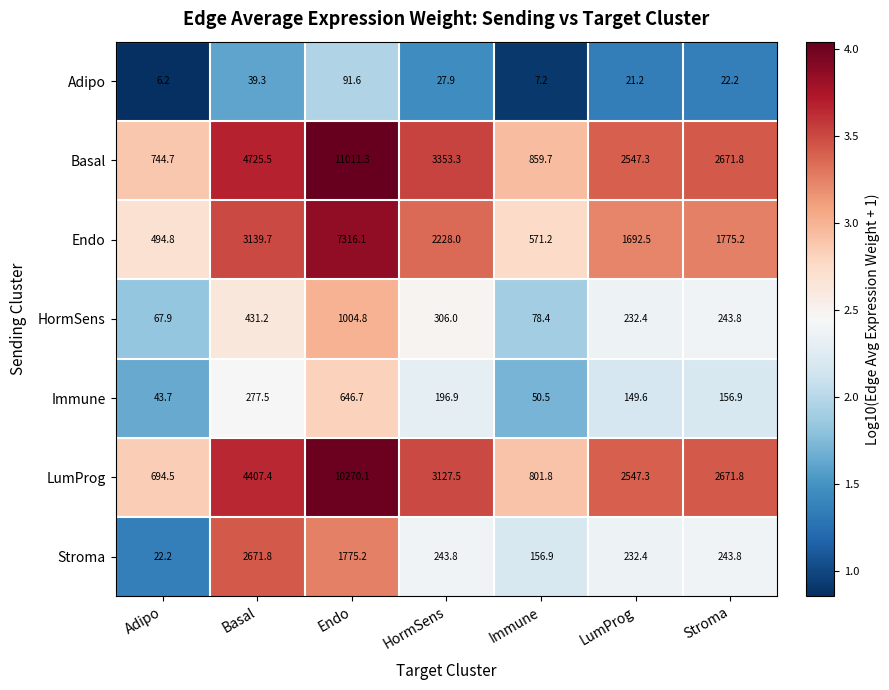

Rank the series at Adipo from lowest to highest value.

Adipo, Stroma, Immune, HormSens, Endo, LumProg, Basal